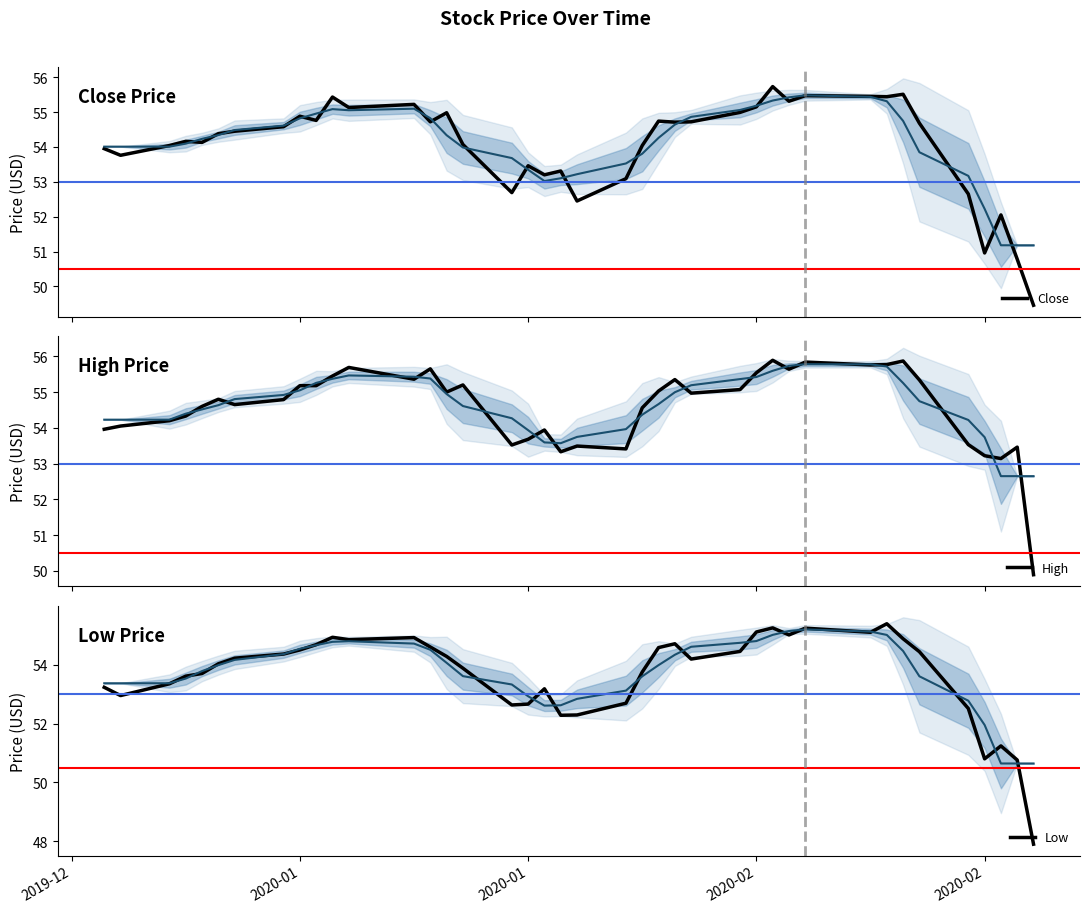

True or false: High and Close intersect in this chart.

False